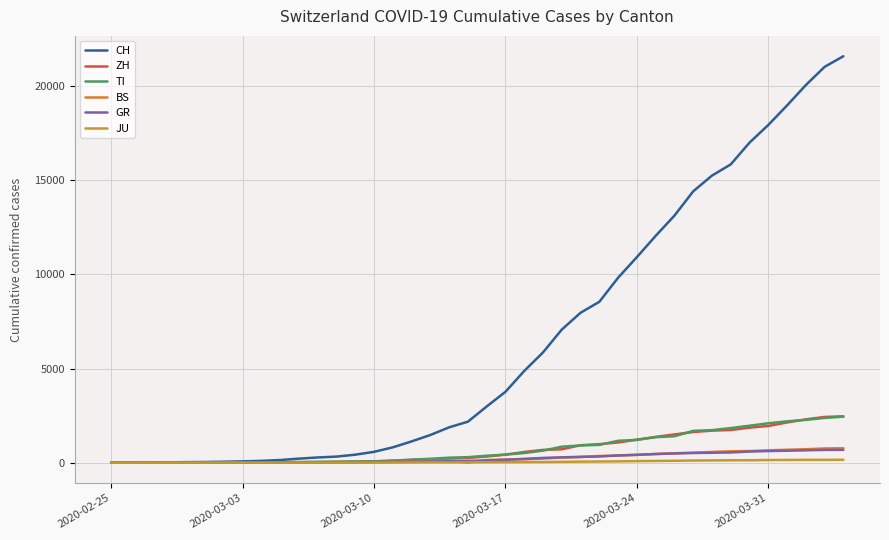

Which series has the largest total across all categories?

CH